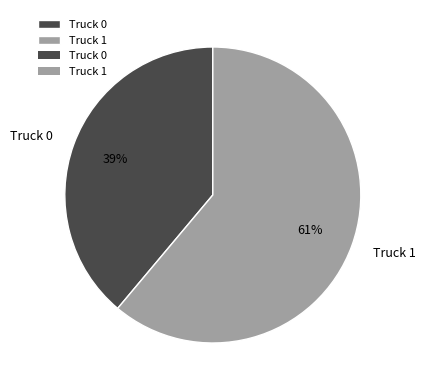

What is the majority slice?

Truck 1